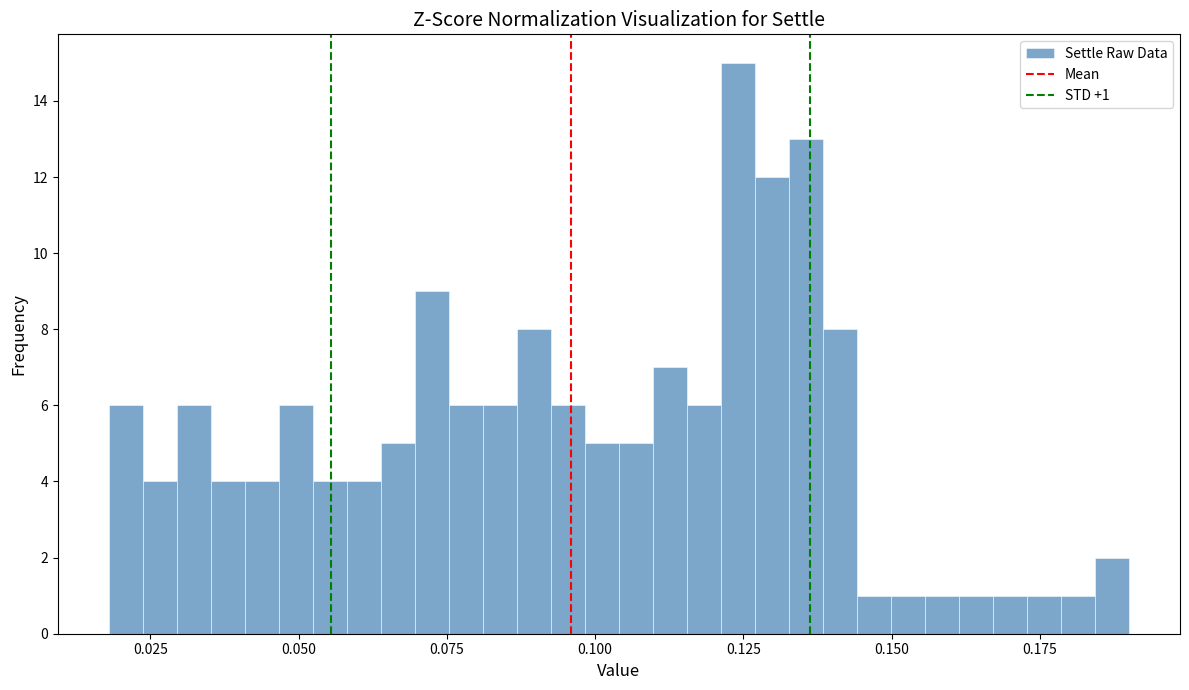

Read against the x-axis, roughly where is the centre of the tallest bar?

0.125